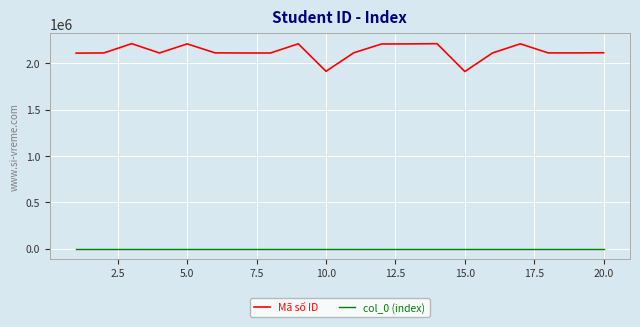

True or false: col_0 (index) and Mã số ID cross at least once.

False